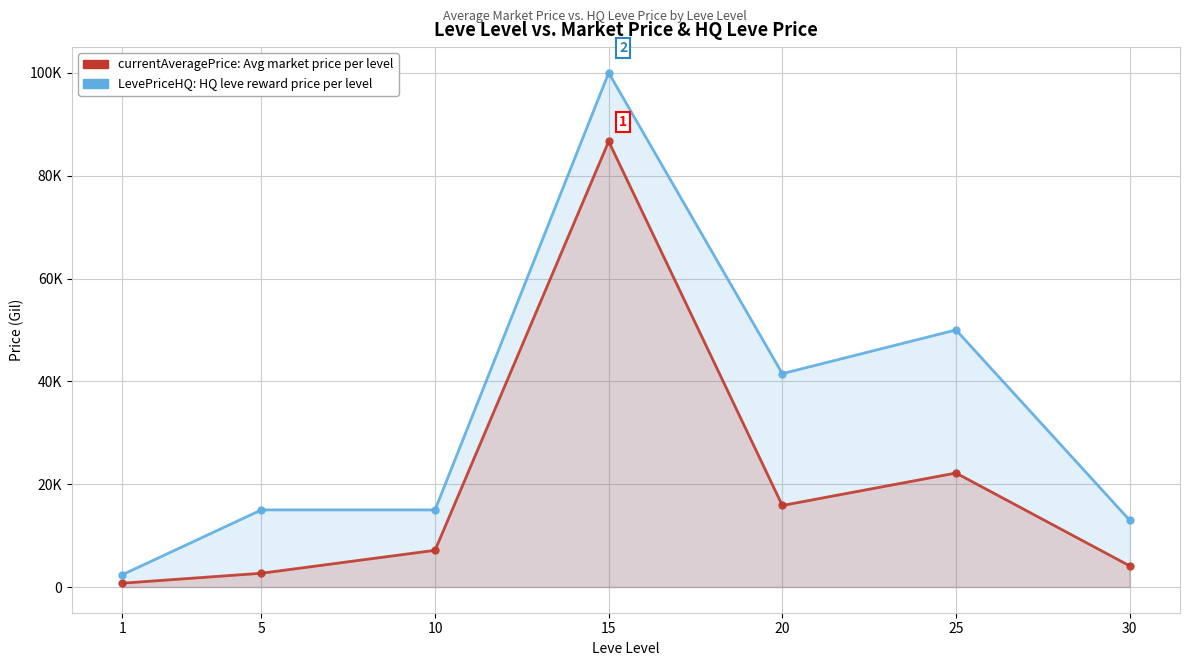

Rank the series by their average value, from lowest to highest.

currentAveragePrice, LevePriceHQ